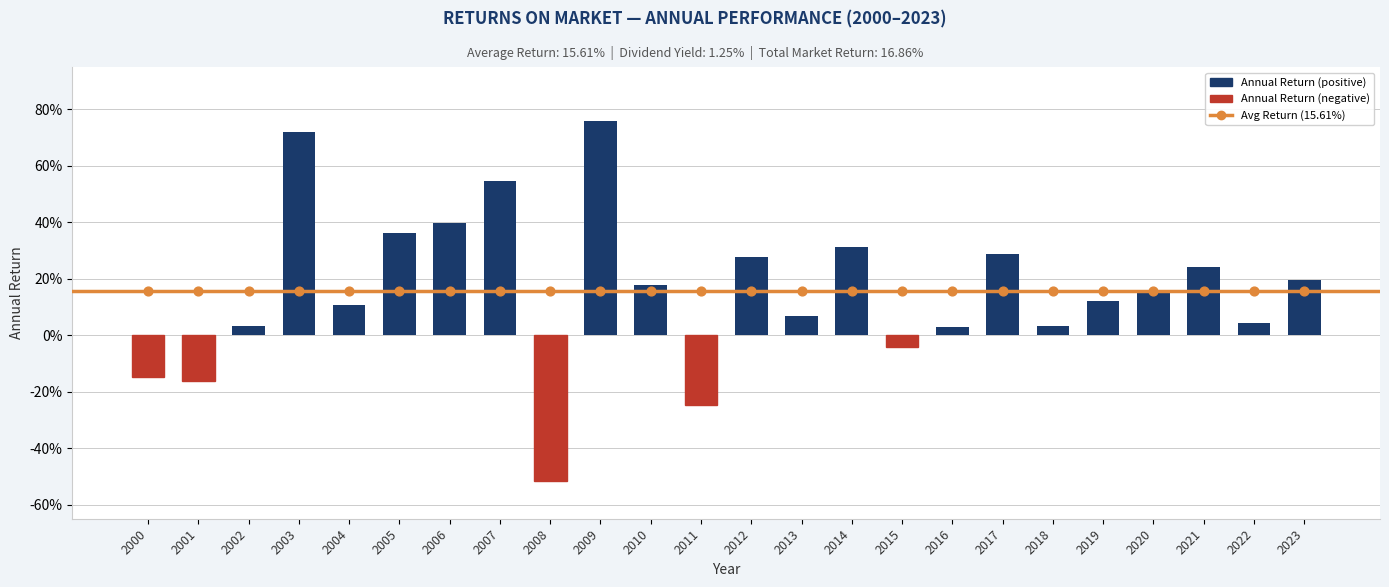

Between 2002 and 2014, which is larger?

2014